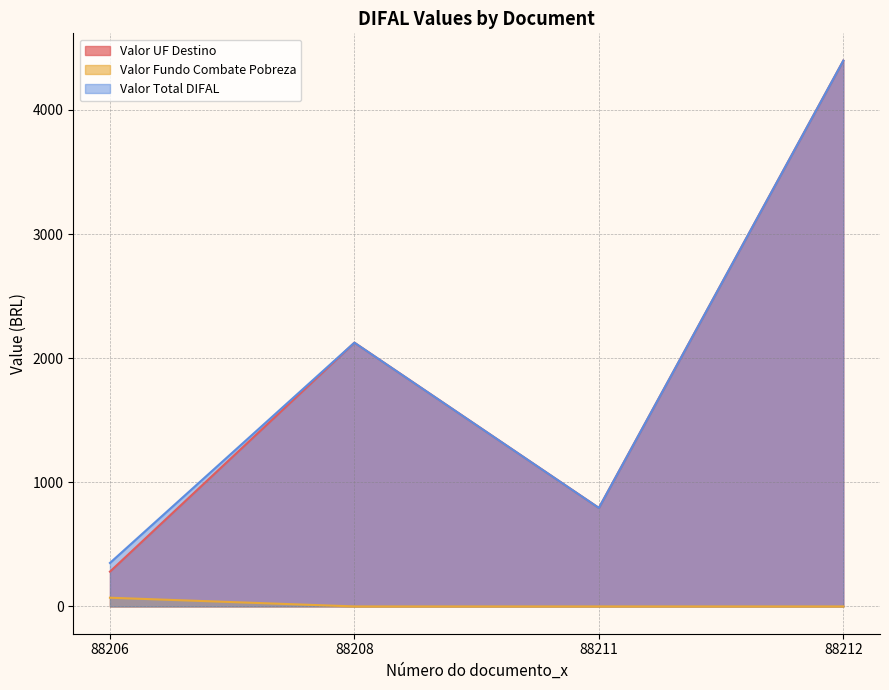

What is the spread (max minus min) of values at 88208?

2125.0